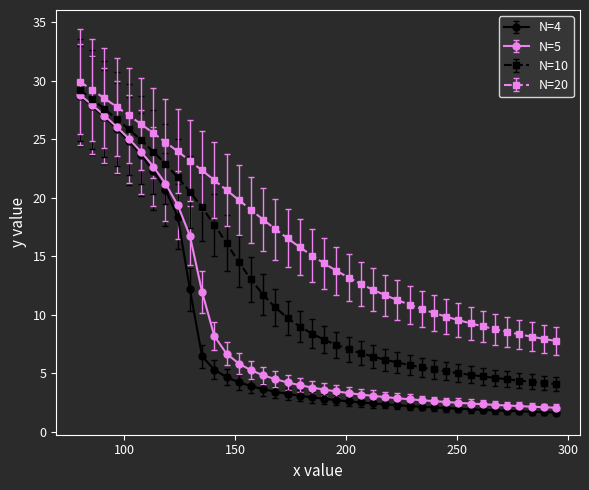

What is the sum of all N=10 values?

491.8